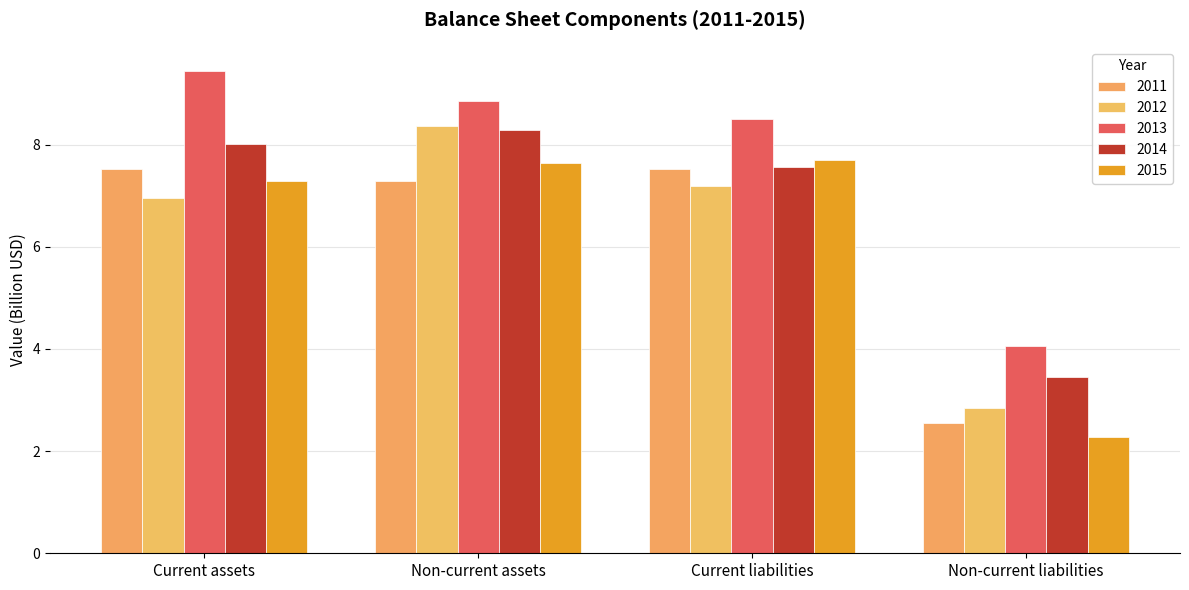

How many categories are shown in the chart?

4